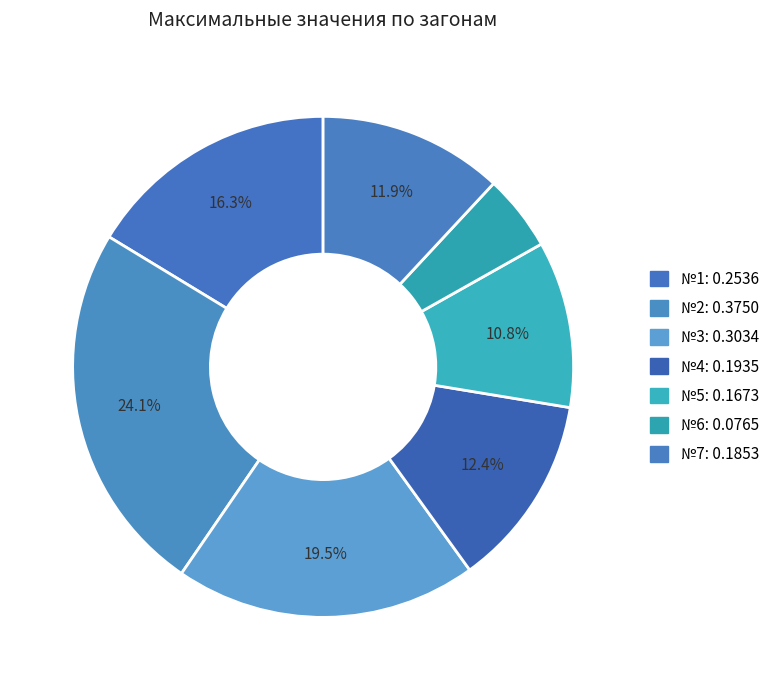

Which slice is the smallest?

№6